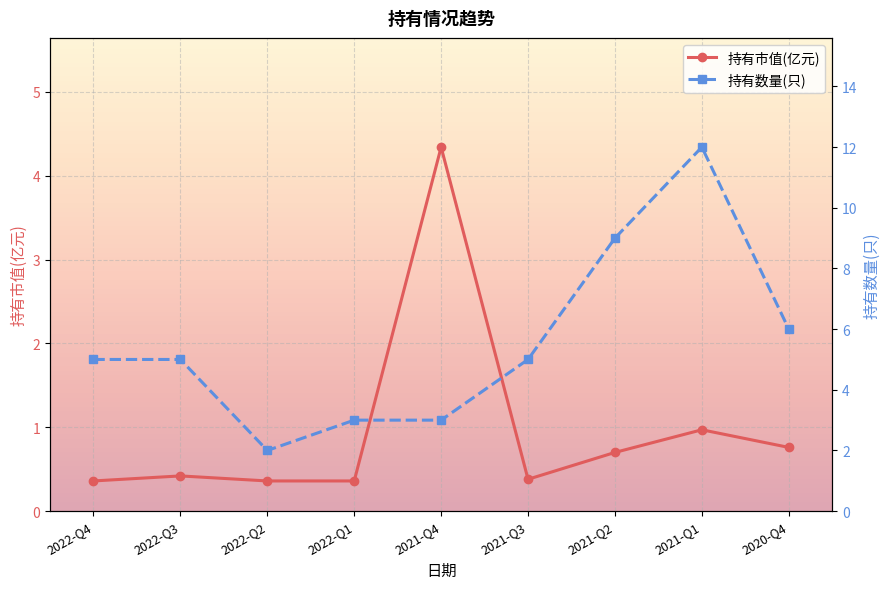

Which series changed the most between 2021-Q2 and 2020-Q4?

持有数量(只)